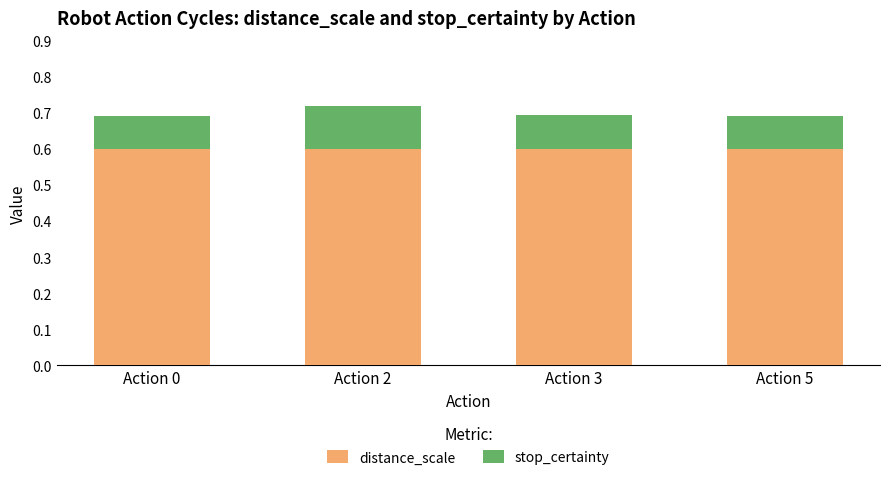

What is the total value across all series at Action 2?

0.7